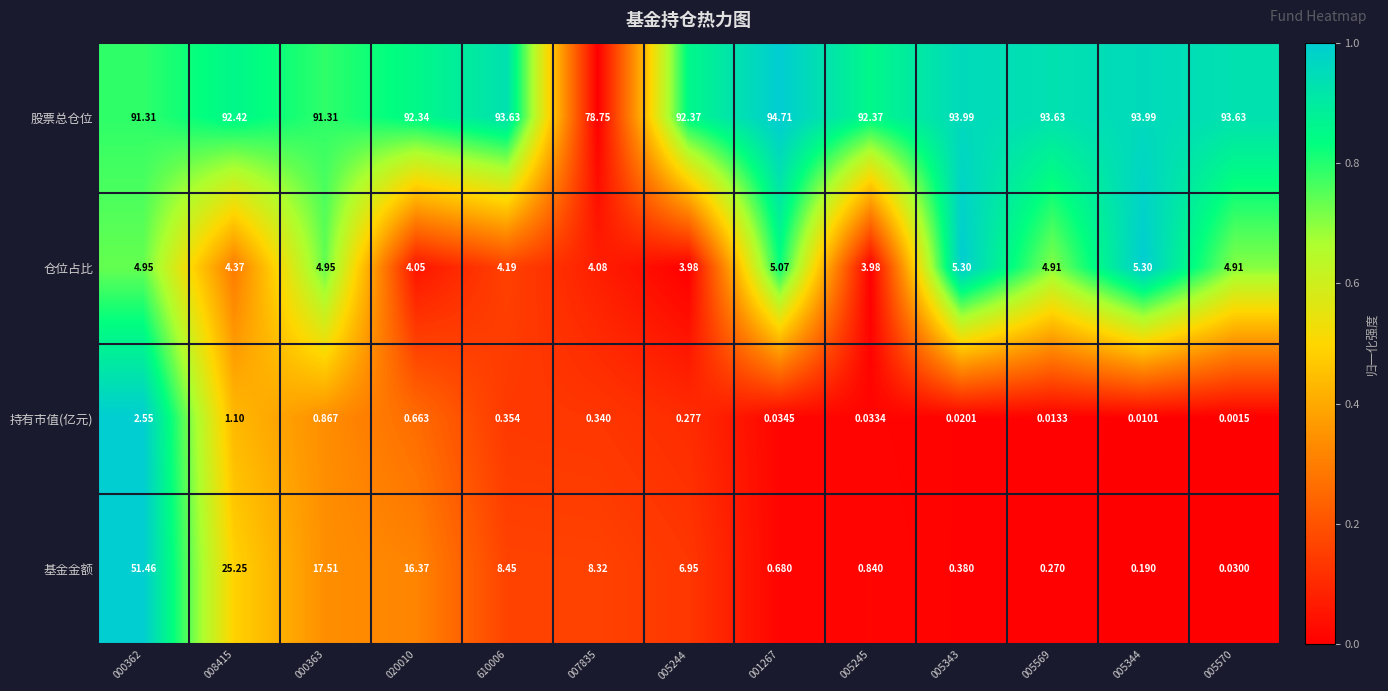

At 020010, list the series in order from largest to smallest.

股票总仓位, 基金金额, 仓位占比, 持有市值(亿元)